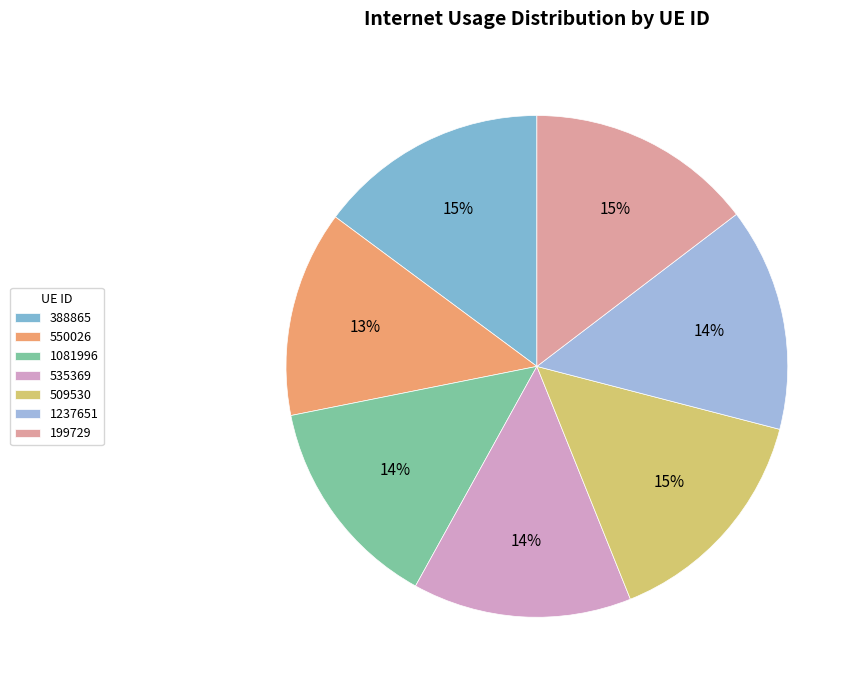

What is the smallest slice in the pie chart?

550026